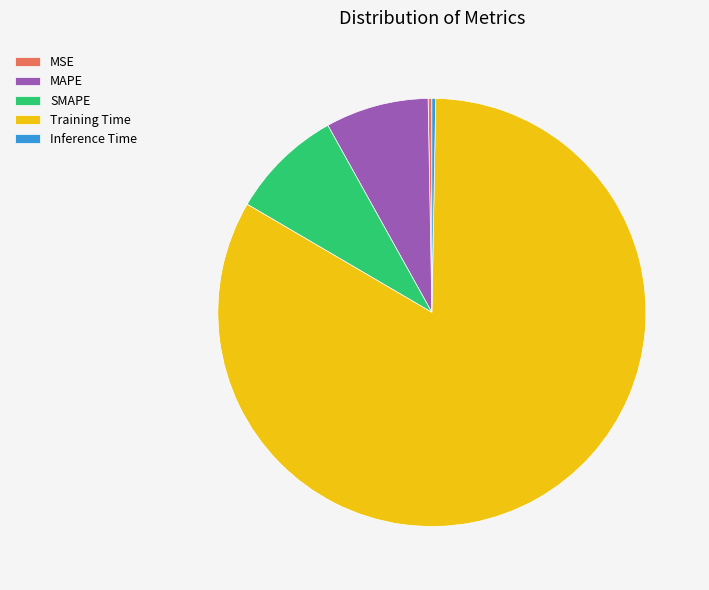

Is there any slice that represents more than half of the pie?

Yes